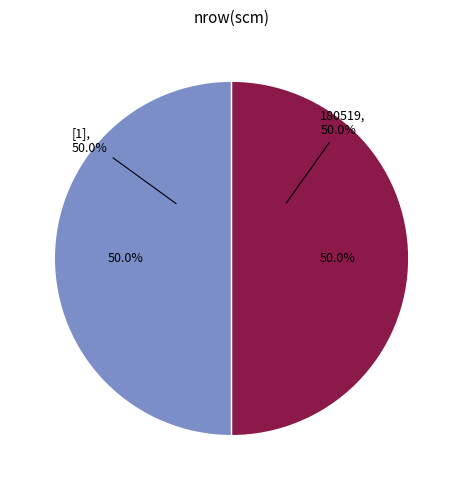

Is there a majority slice in this chart?

No